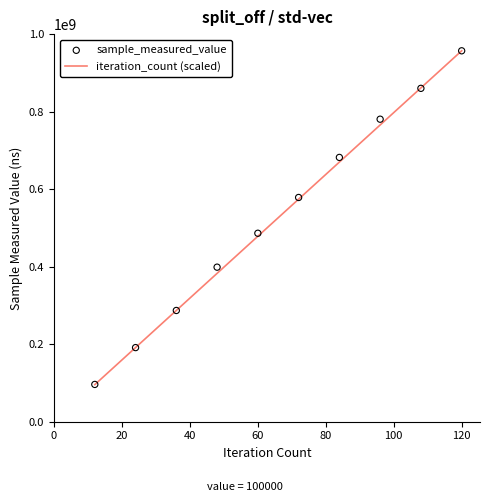

Which series has the largest total across all categories?

sample_measured_value